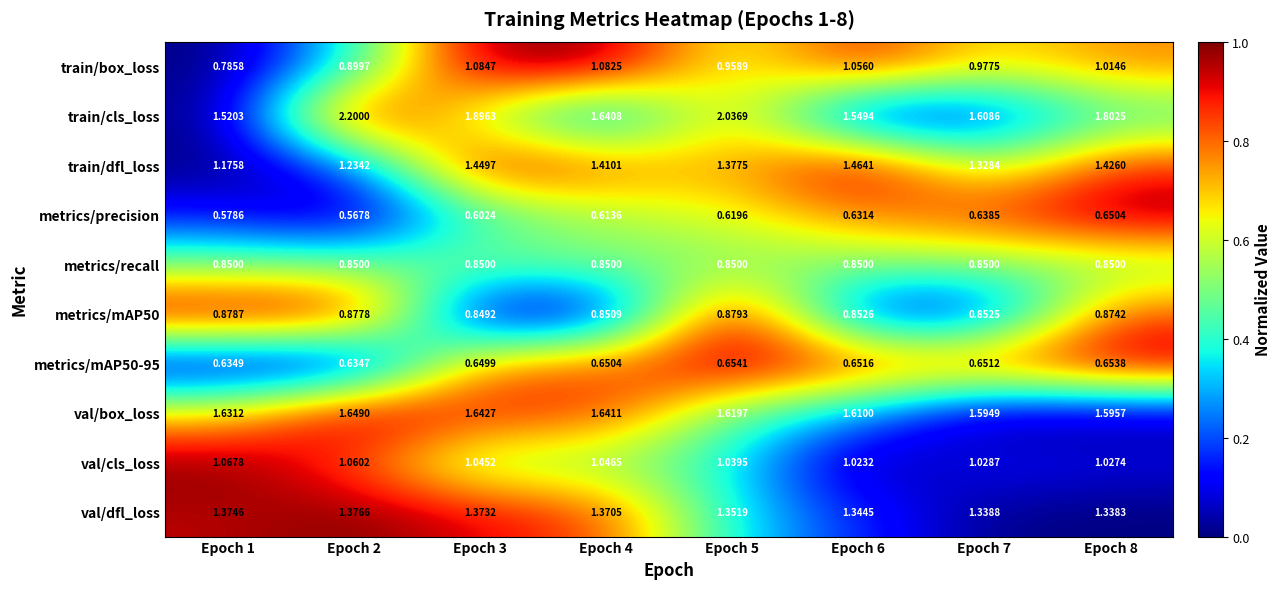

Which series changed the most between Epoch 2 and Epoch 5?

train/cls_loss